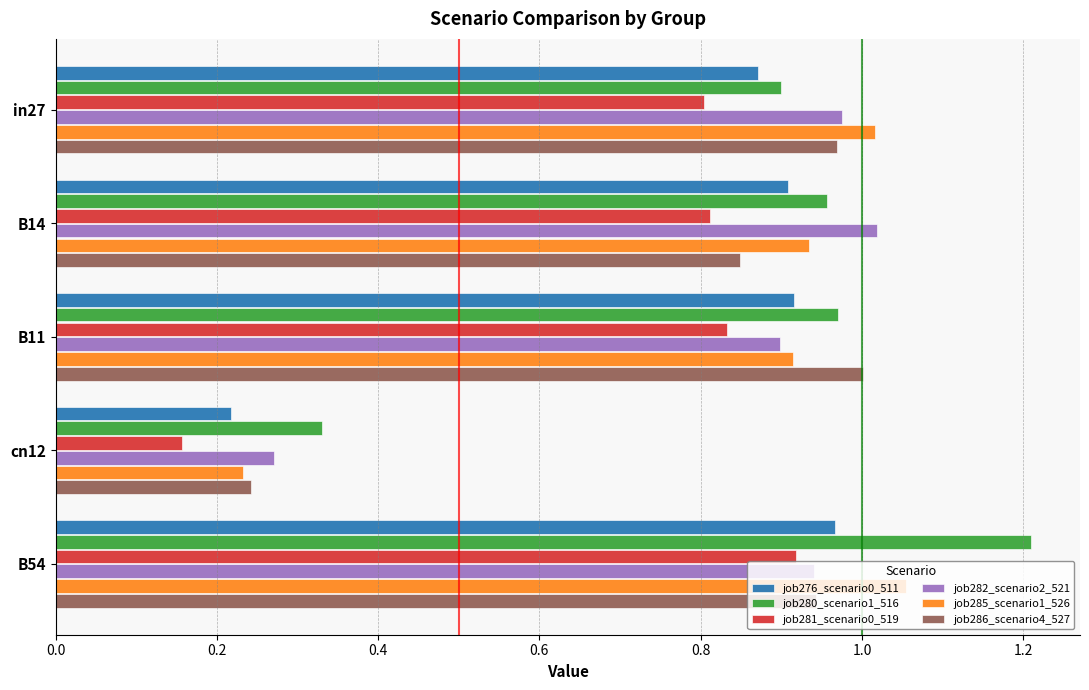

What are all the series names shown in the legend?

job276_scenario0_511, job280_scenario1_516, job281_scenario0_519, job282_scenario2_521, job285_scenario1_526, job286_scenario4_527